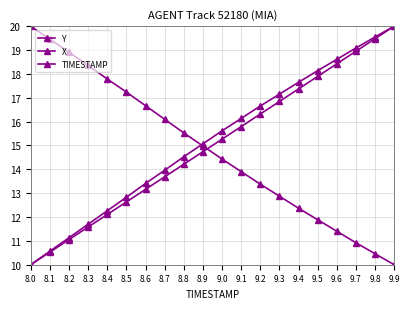

Reading left to right, list all the values displayed in this chart.

Y: 8.0=10.0	8.1=10.6	8.2=11.1	8.3=11.7	8.4=12.3	8.5=12.8	8.6=13.4	8.7=14.0	8.8=14.5	8.9=15.1	9.0=15.6	9.1=16.1	9.2=16.7	9.3=17.1	9.4=17.6	9.5=18.1	9.6=18.6	9.7=19.1	9.8=19.5	9.9=20.0
X: 8.0=20.0	8.1=19.5	8.2=18.9	8.3=18.4	8.4=17.8	8.5=17.2	8.6=16.7	8.7=16.1	8.8=15.5	8.9=15.0	9.0=14.4	9.1=13.9	9.2=13.4	9.3=12.9	9.4=12.4	9.5=11.9	9.6=11.4	9.7=10.9	9.8=10.5	9.9=10.0
TIMESTAMP: 8.0=10.0	8.1=10.5	8.2=11.1	8.3=11.6	8.4=12.1	8.5=12.6	8.6=13.2	8.7=13.7	8.8=14.2	8.9=14.7	9.0=15.3	9.1=15.8	9.2=16.3	9.3=16.8	9.4=17.4	9.5=17.9	9.6=18.4	9.7=18.9	9.8=19.5	9.9=20.0